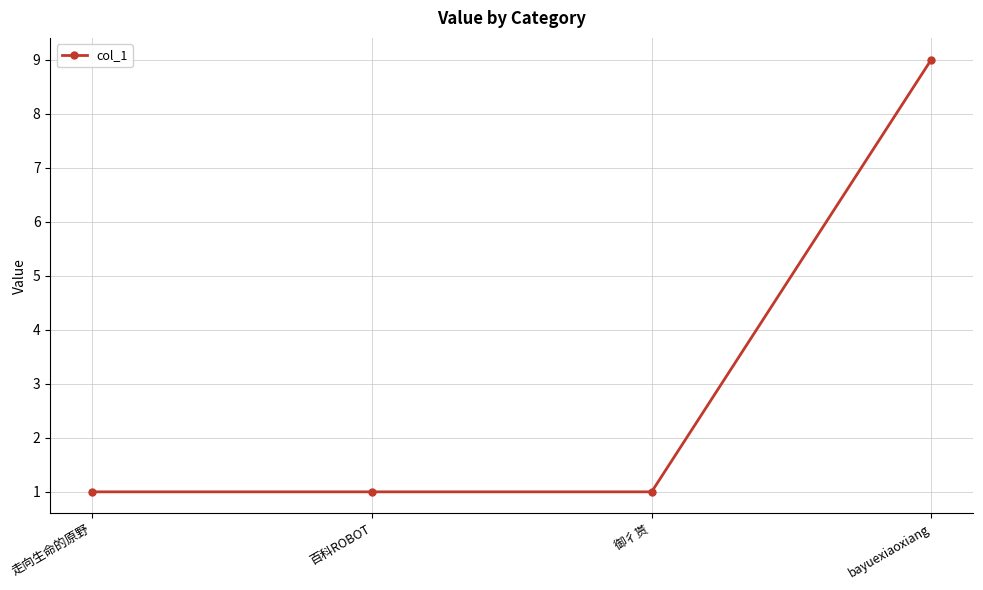

At which category does the chart reach its peak across all series?

bayuexiaoxiang